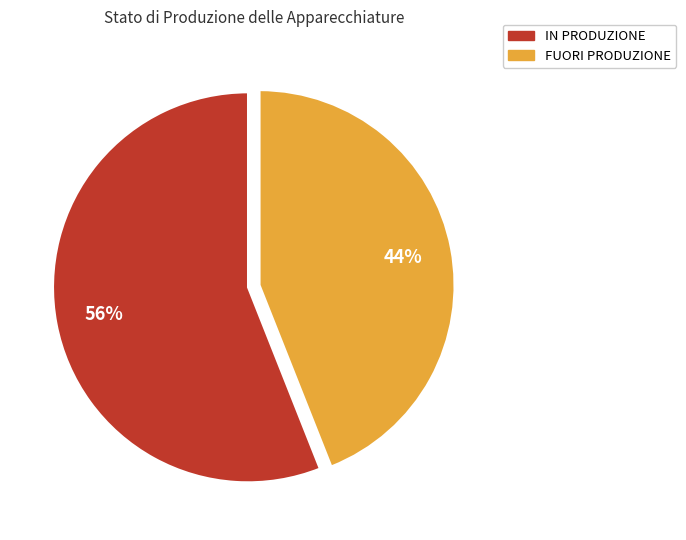

Between FUORI PRODUZIONE and IN PRODUZIONE, which is larger?

IN PRODUZIONE